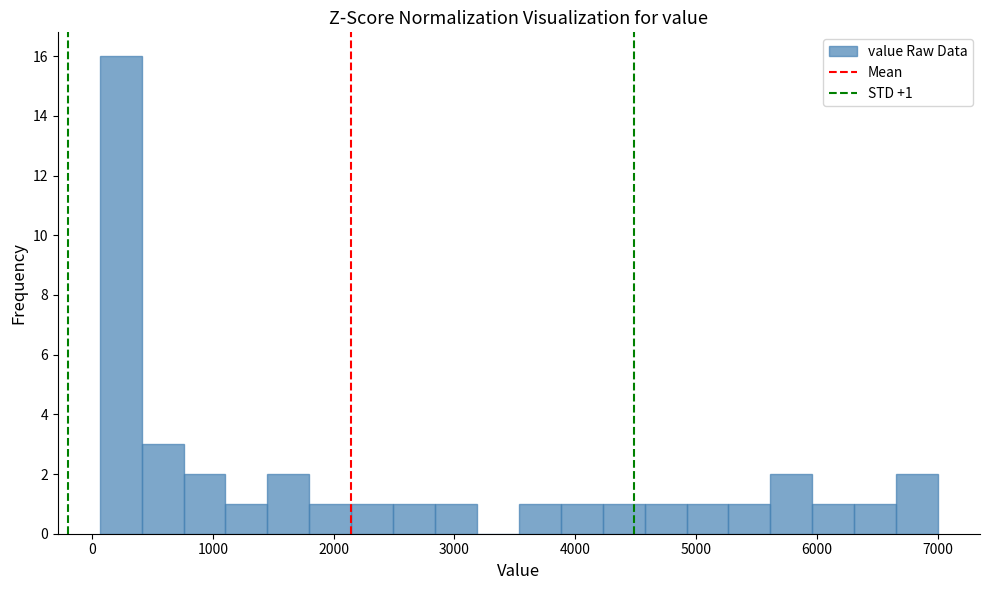

Around what value on the x-axis is the tallest bar? Give the approximate position of its centre, as read against the axis.

200